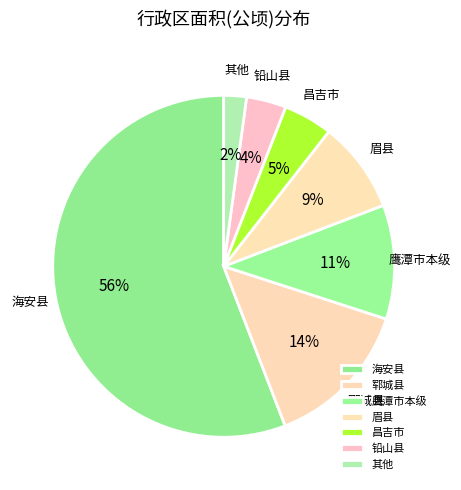

Which category has the biggest portion of the pie?

海安县